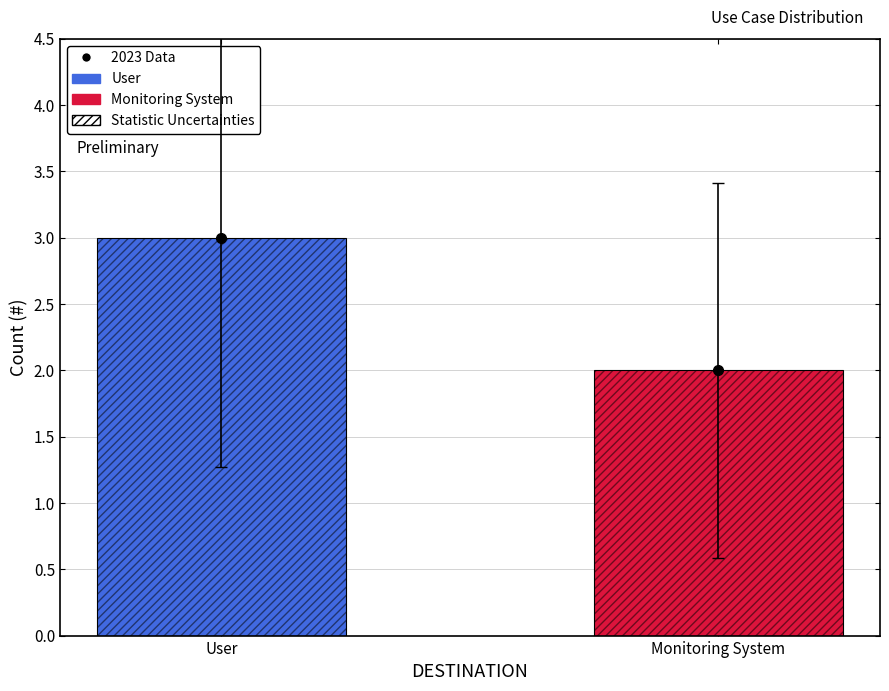

What is the approximate value of Count per Destination at User?

3